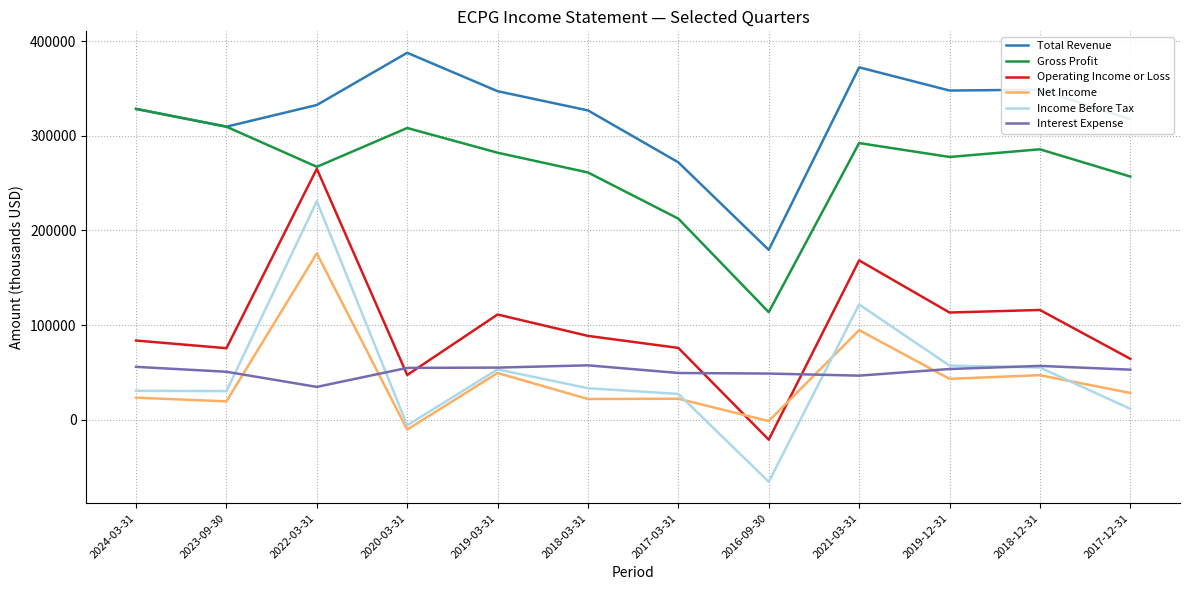

List the series in order of their peak value, highest first.

Total Revenue, Gross Profit, Operating Income or Loss, Income Before Tax, Net Income, Interest Expense